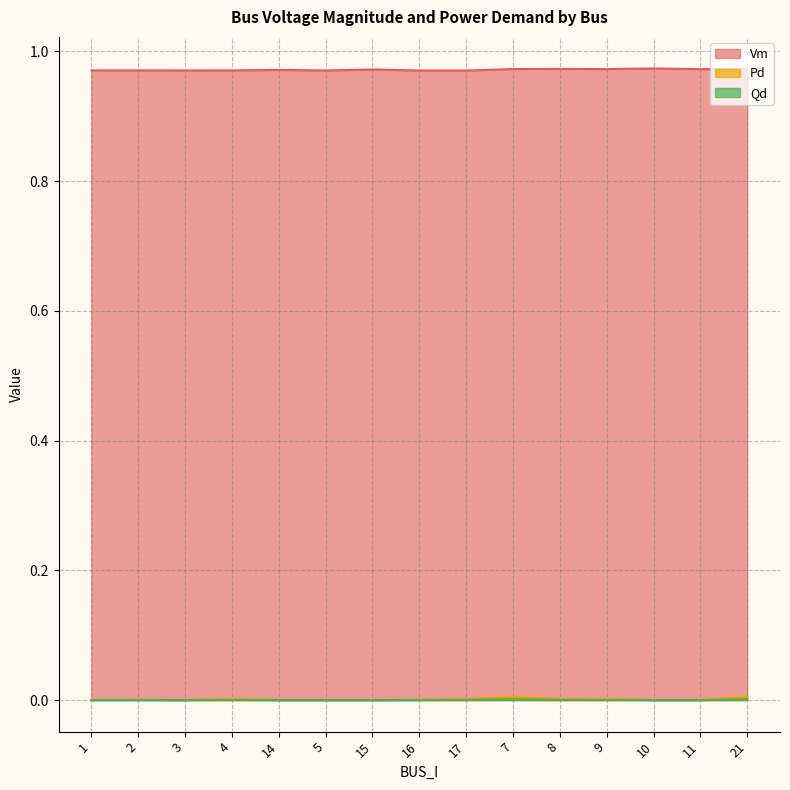

True or false: Pd and Vm cross at least once.

False